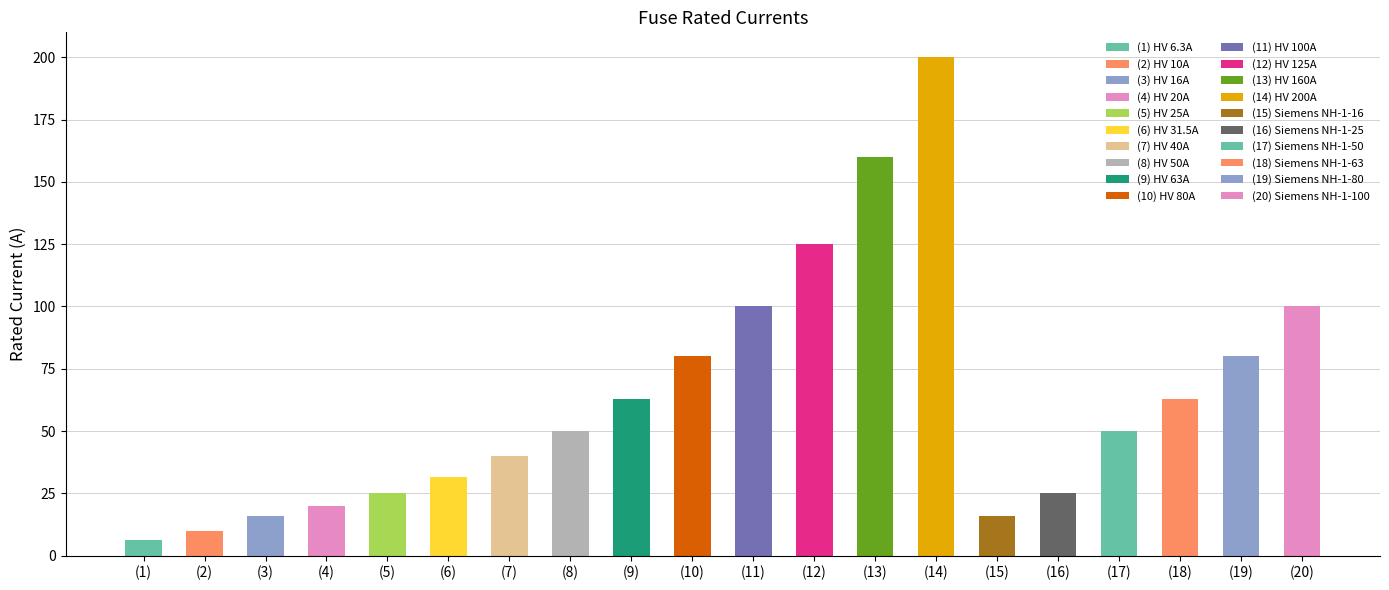

What is the ratio of the value at HV 63A to the value at Siemens NH-1-50?

1.3